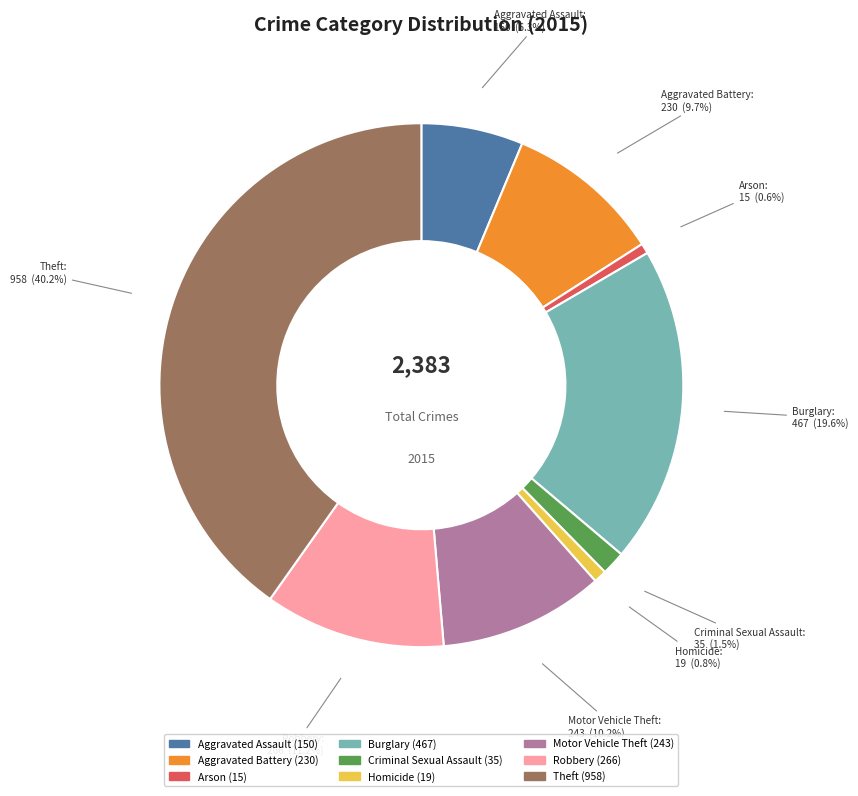

How much of the chart is everything except Motor Vehicle Theft?

89.8%